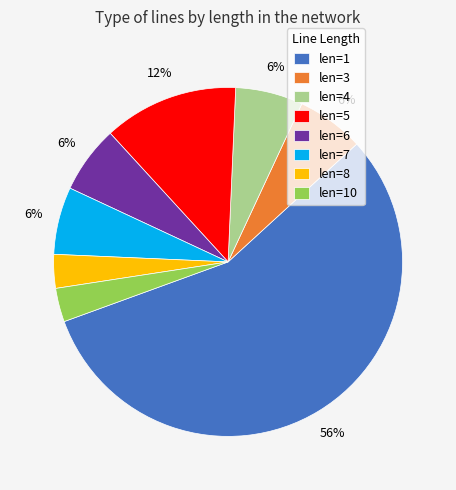

To the nearest percent, what is the average slice percentage?

12%